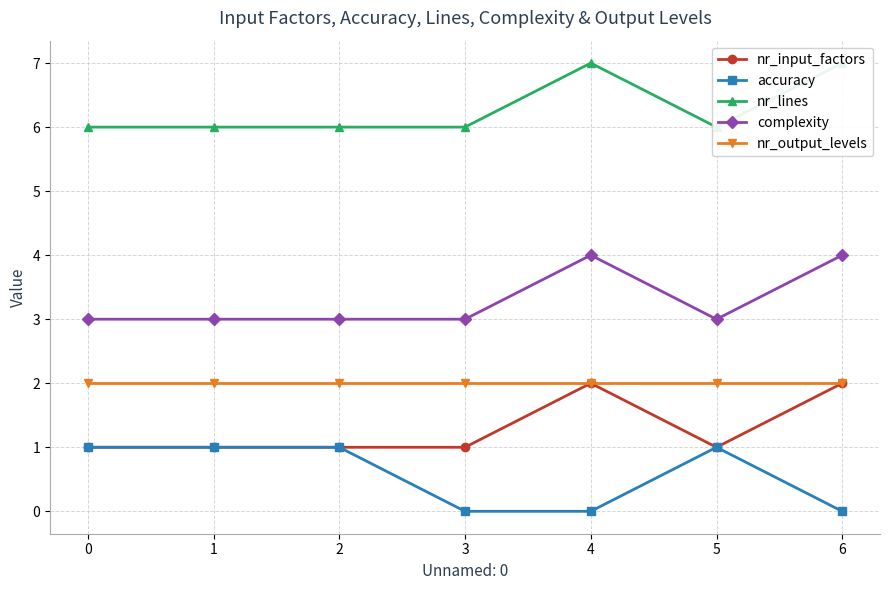

True or false: nr_input_factors and nr_output_levels intersect in this chart.

False